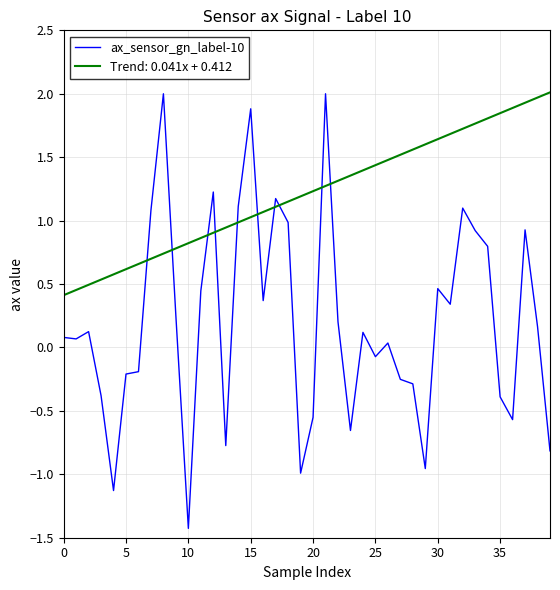

Which series has the widest spread of values?

ax_sensor_gn_label-10